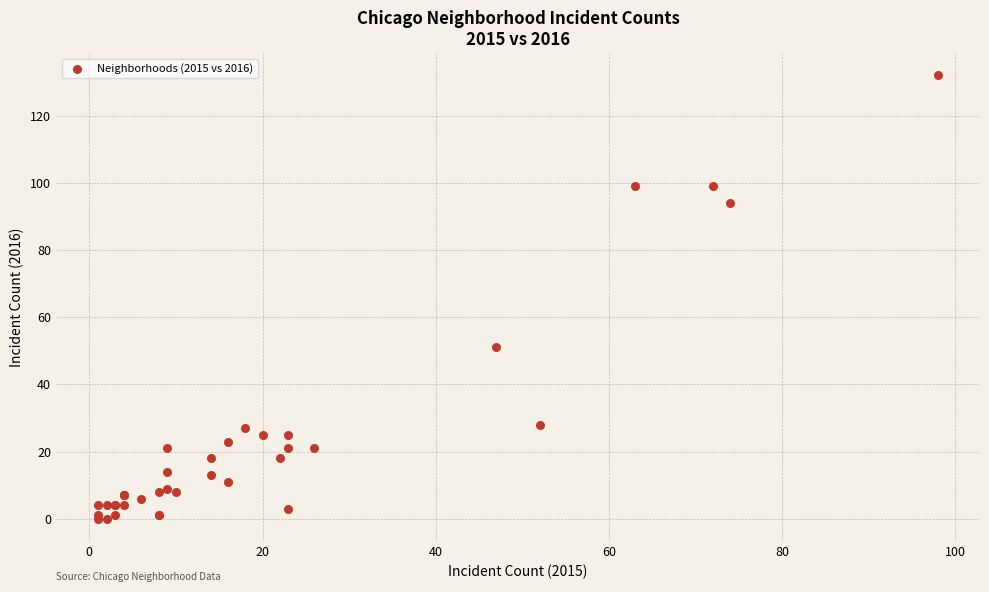

What Y value in the scatter plot is closest to 66?

51